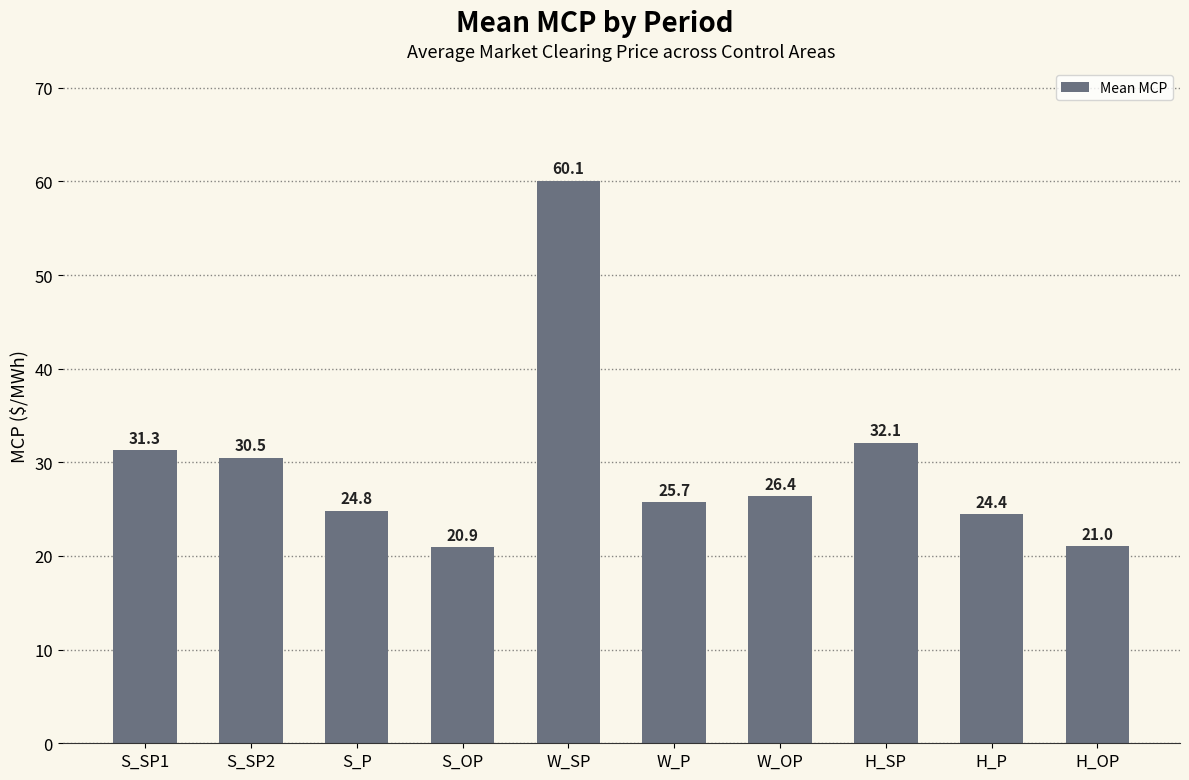

What is the average value?

29.7